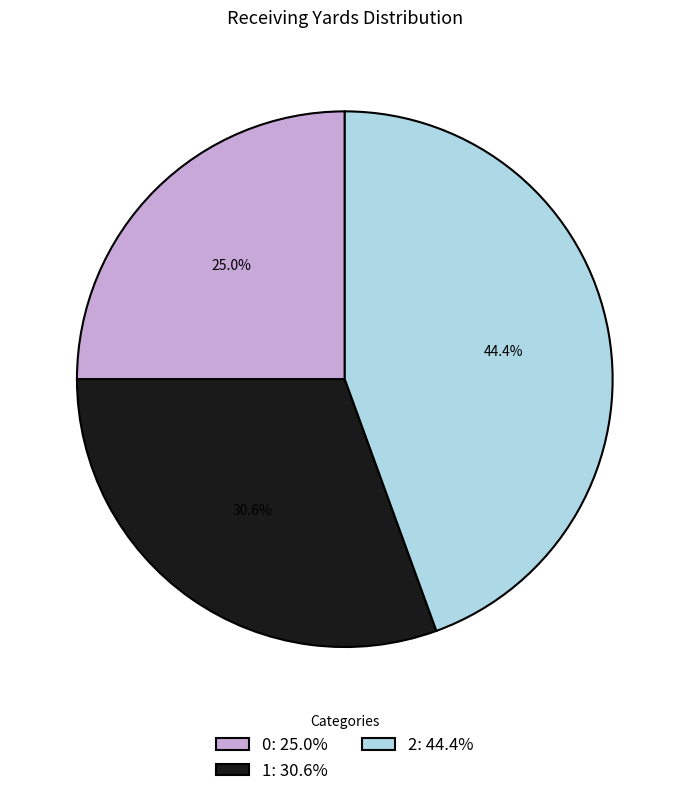

To the nearest percent, what is the average slice percentage?

33%